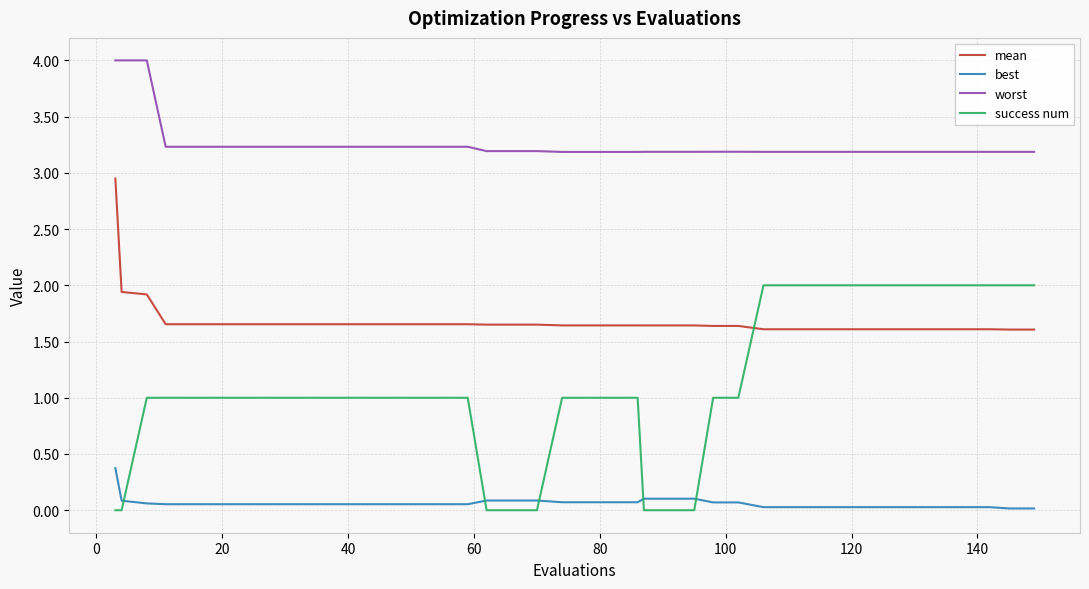

List the series in order of their peak value, lowest first.

best, success num, mean, worst